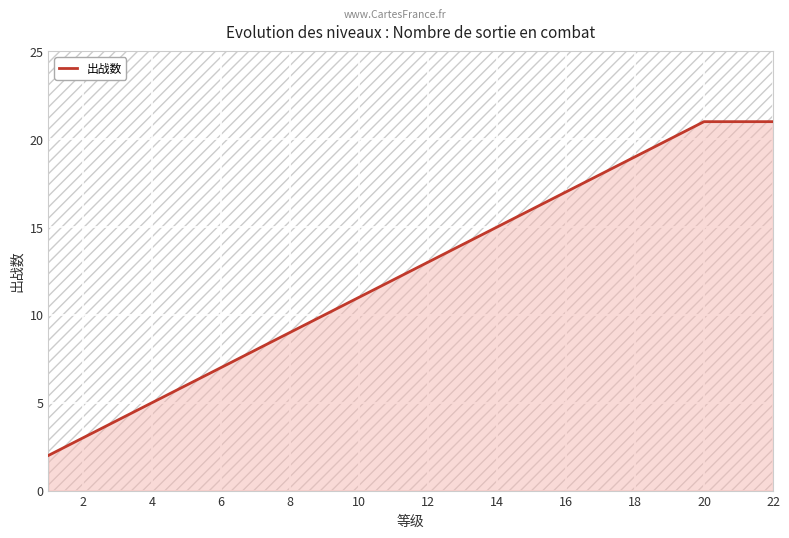

What is the highest value of the 出战数 series?

21